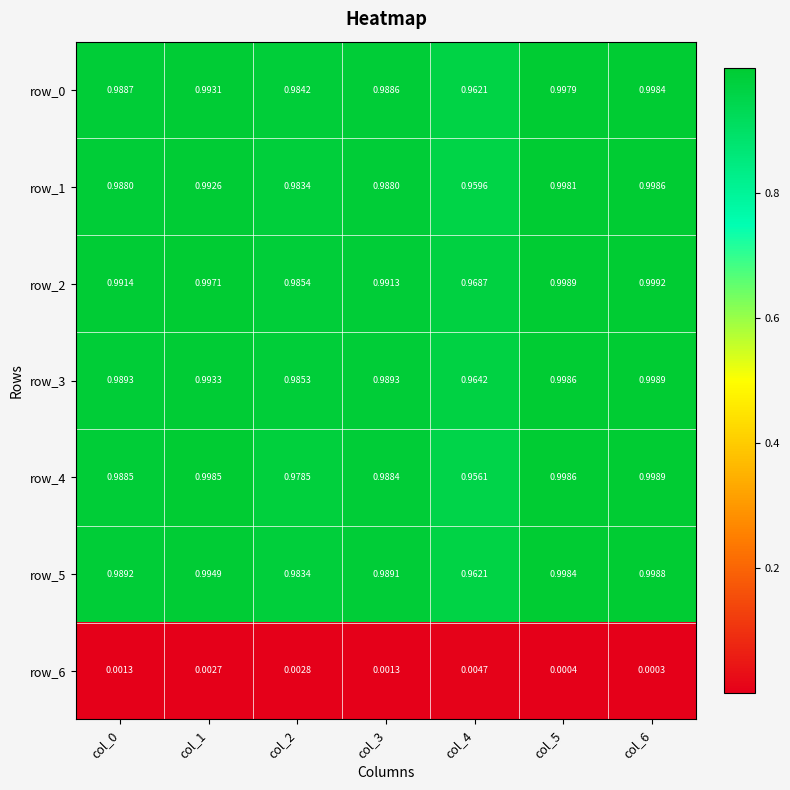

Is the value of row_1 at col_3 greater than the value of row_0 at col_6?

No